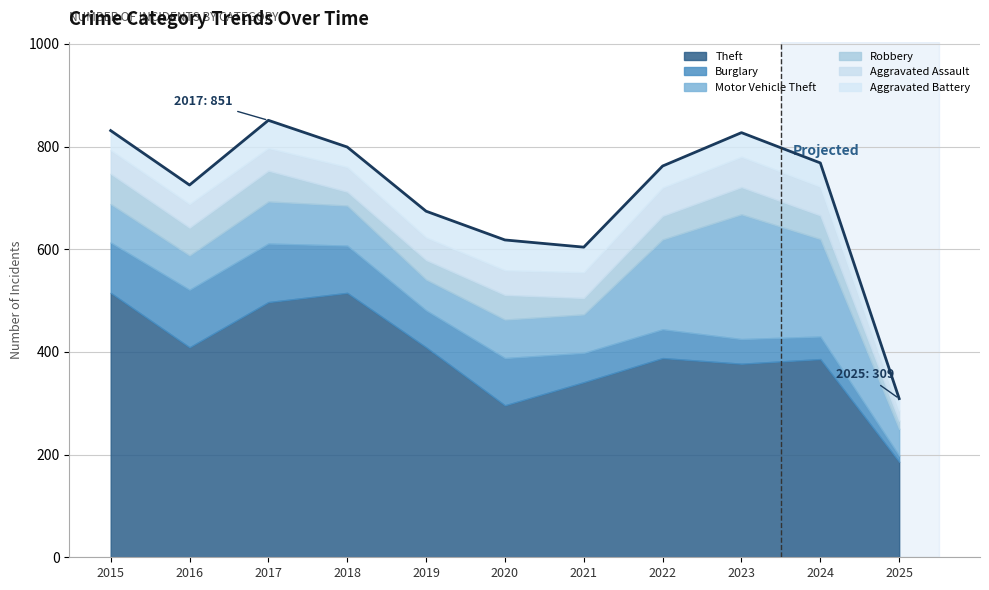

What is the average value of the Burglary series?

72